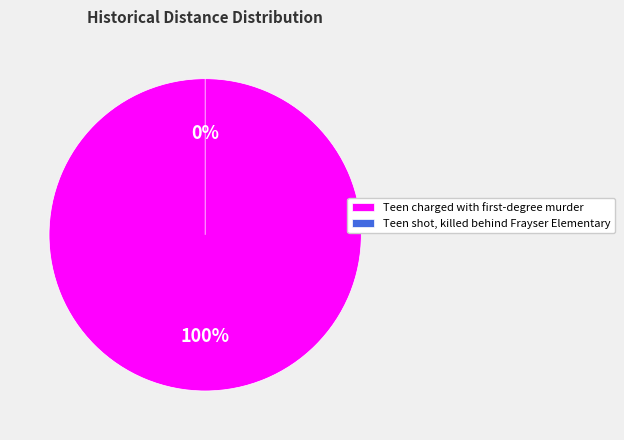

What is the smallest slice in the pie chart?

Teen shot, killed behind Frayser Elementary